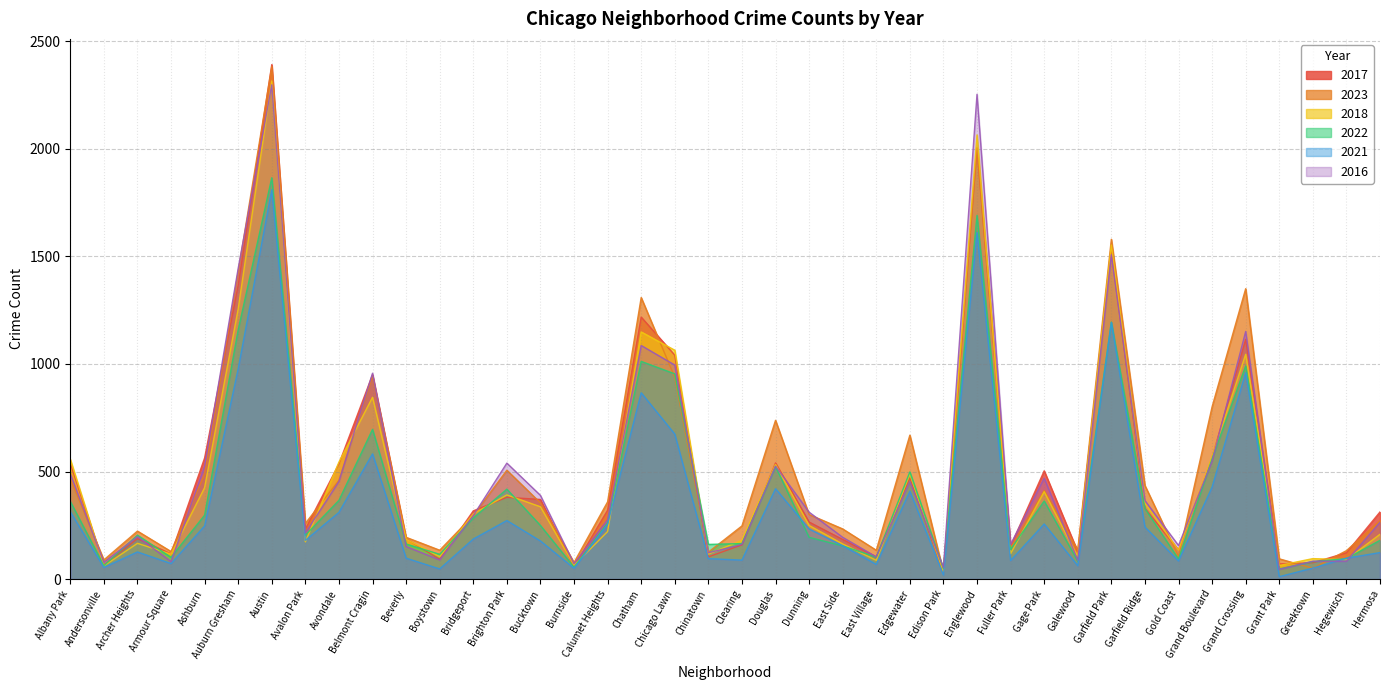

How many lines are shown in the chart?

6